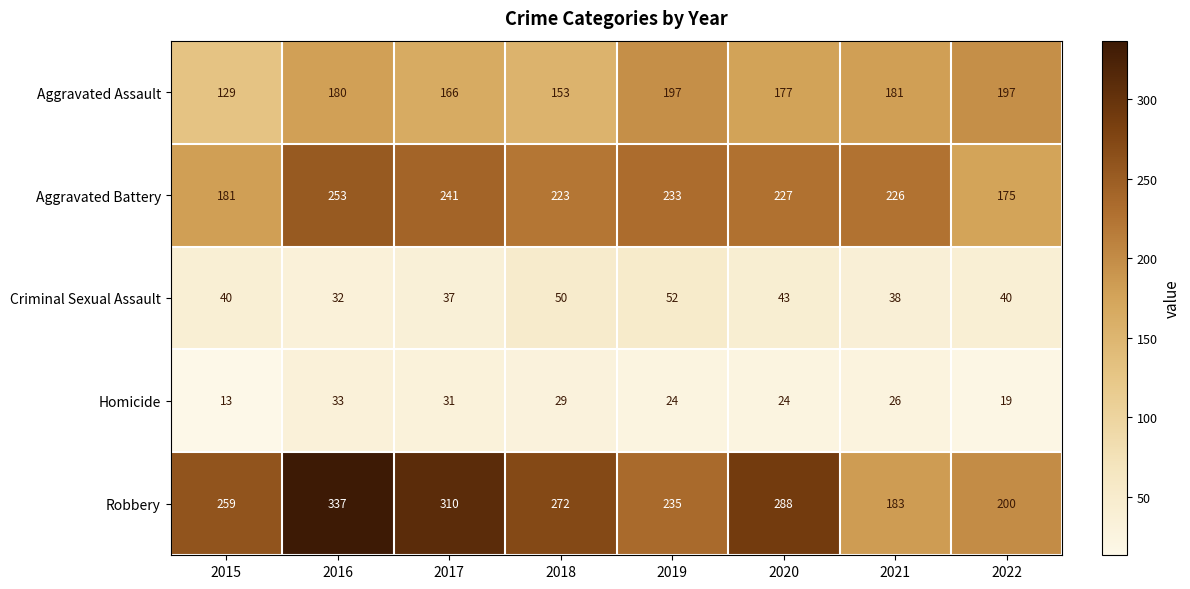

At which label is Aggravated Battery closest to 214?

2018